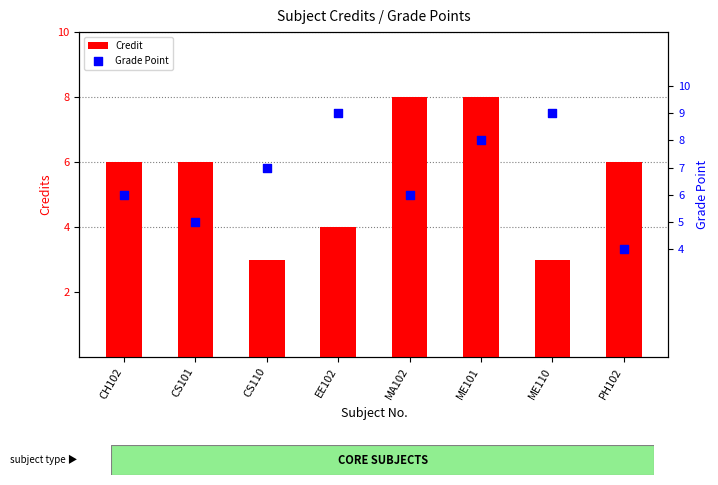

What is the total value across all series at ME101?

16